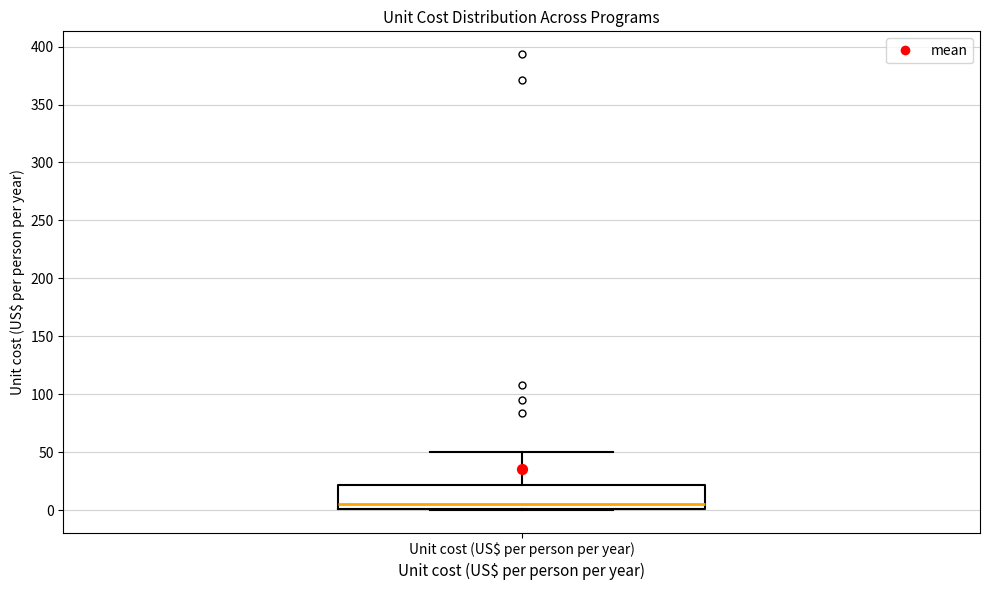

Where does the upper whisker of the box for Unit cost (US$ per person per year) end on the y-axis? The values are not printed on the chart, so give them approximately, as read against the axis.

50